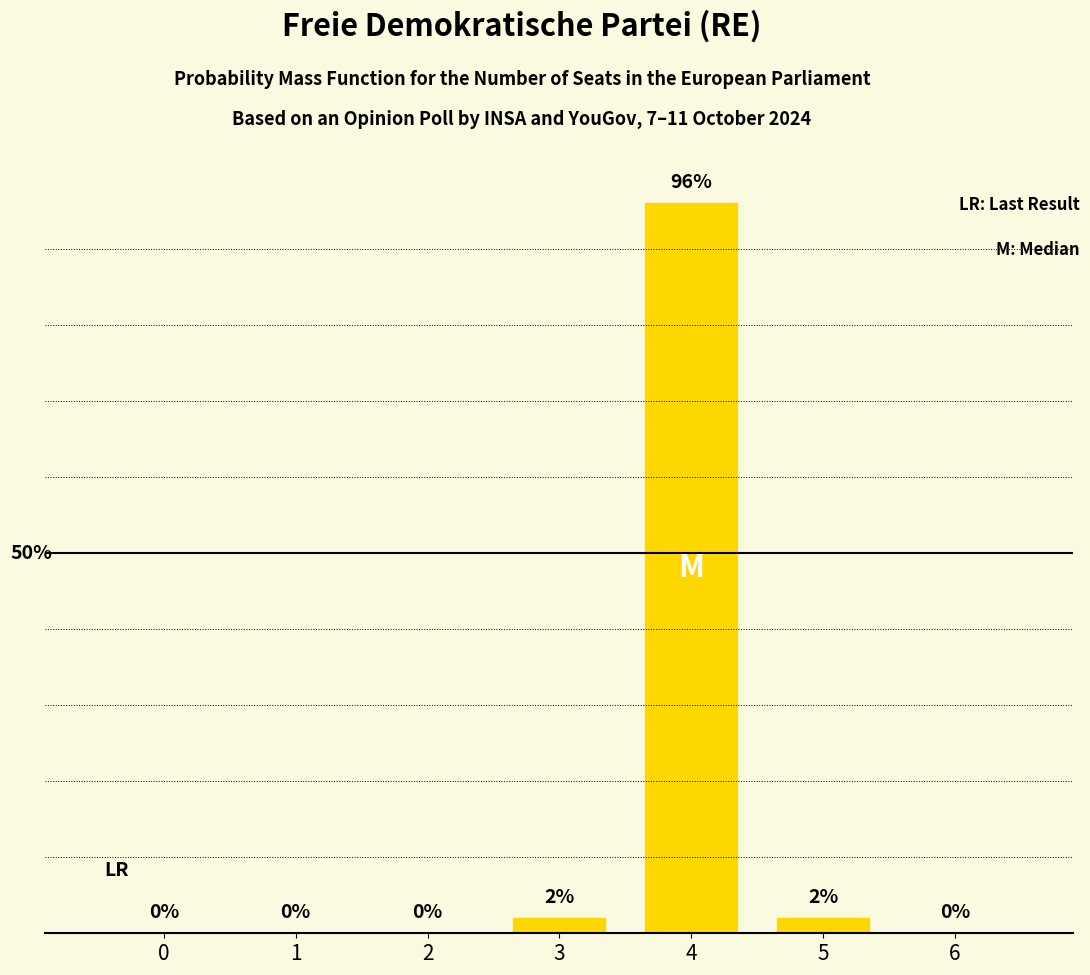

Rank the categories by value from lowest to highest.

0, 1, 2, 6, 3, 5, 4